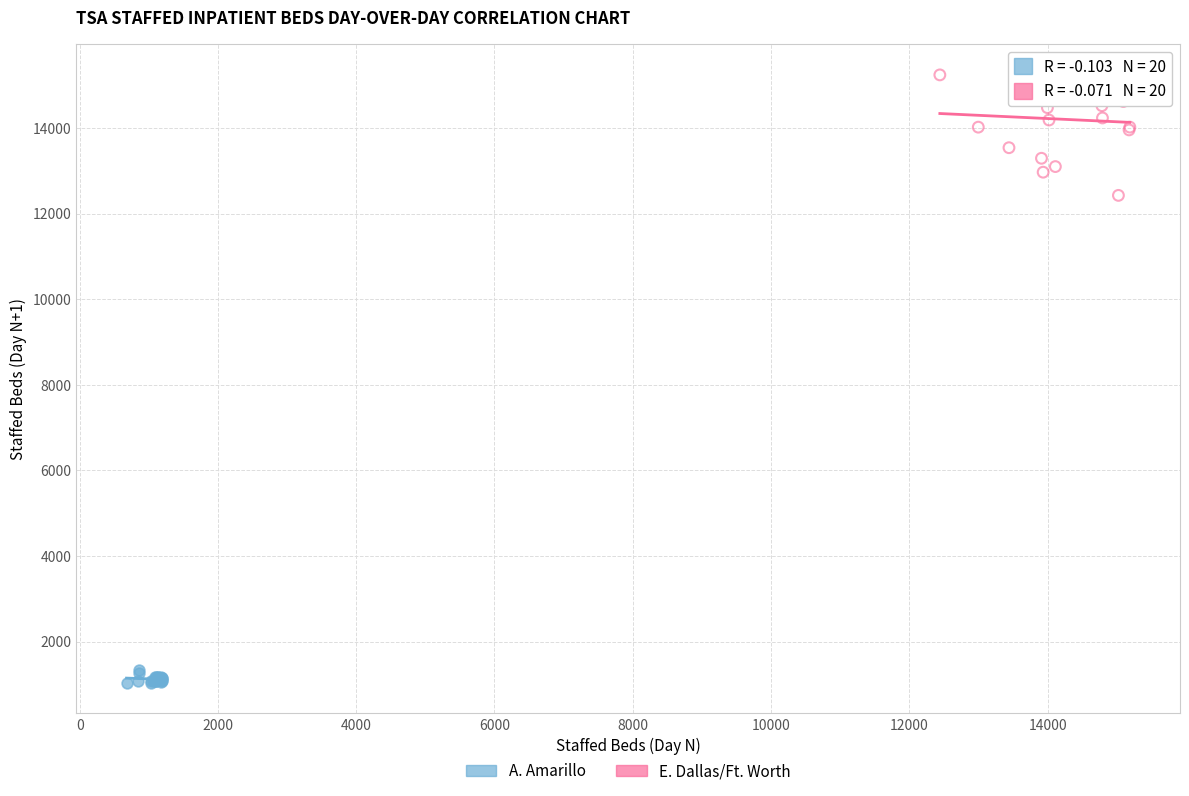

Which series reaches the maximum Y coordinate?

E. Dallas/Ft. Worth